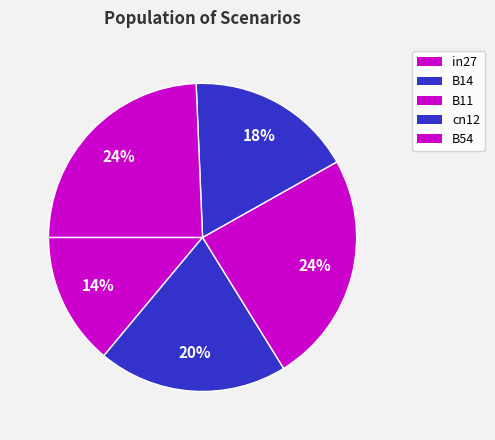

The cn12 slice represents 26% of the pie. True or false?

False